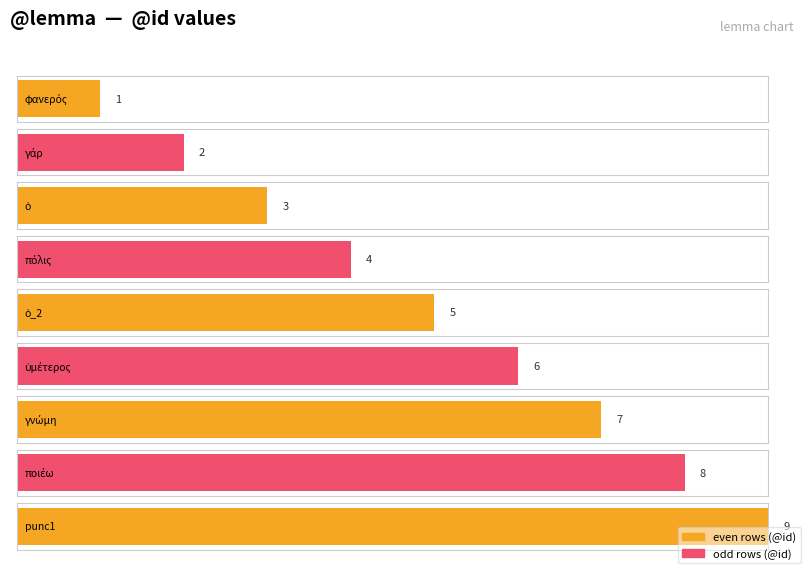

What is the label of the 9th bar from the left?

punc1